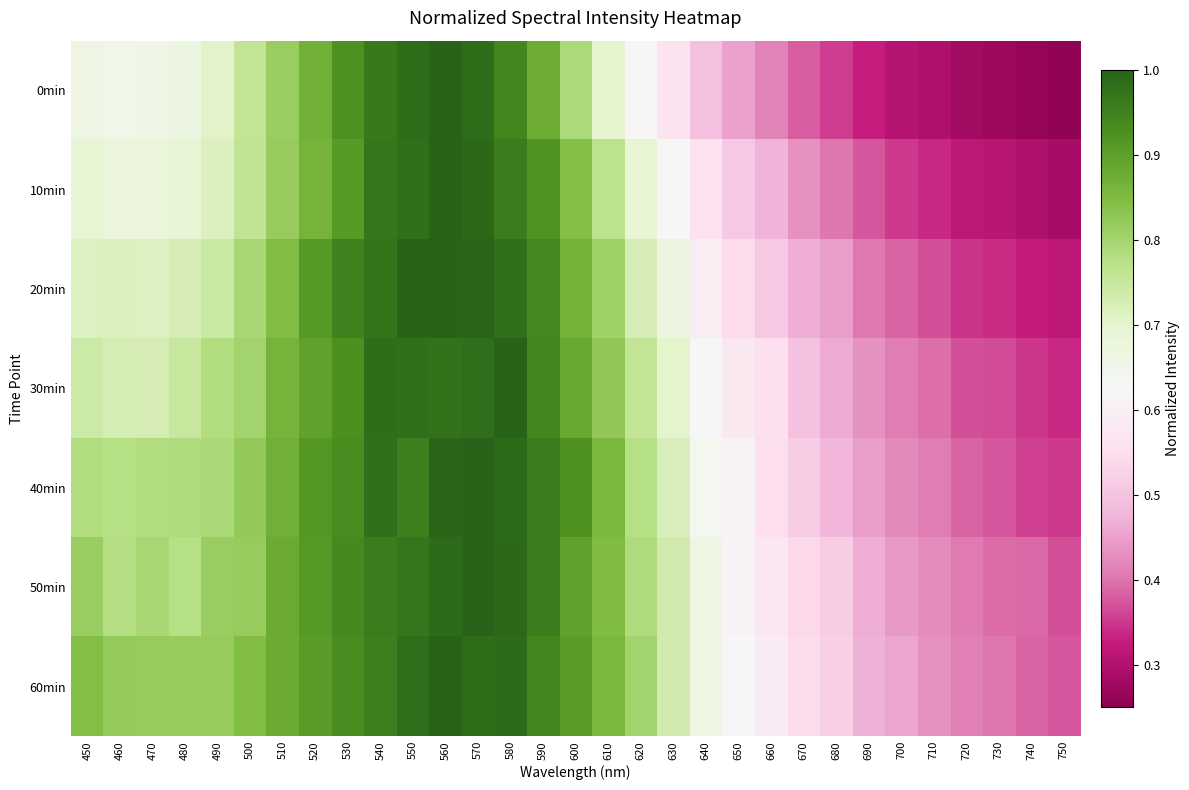

What is the difference between the highest and lowest values at 720?

0.1